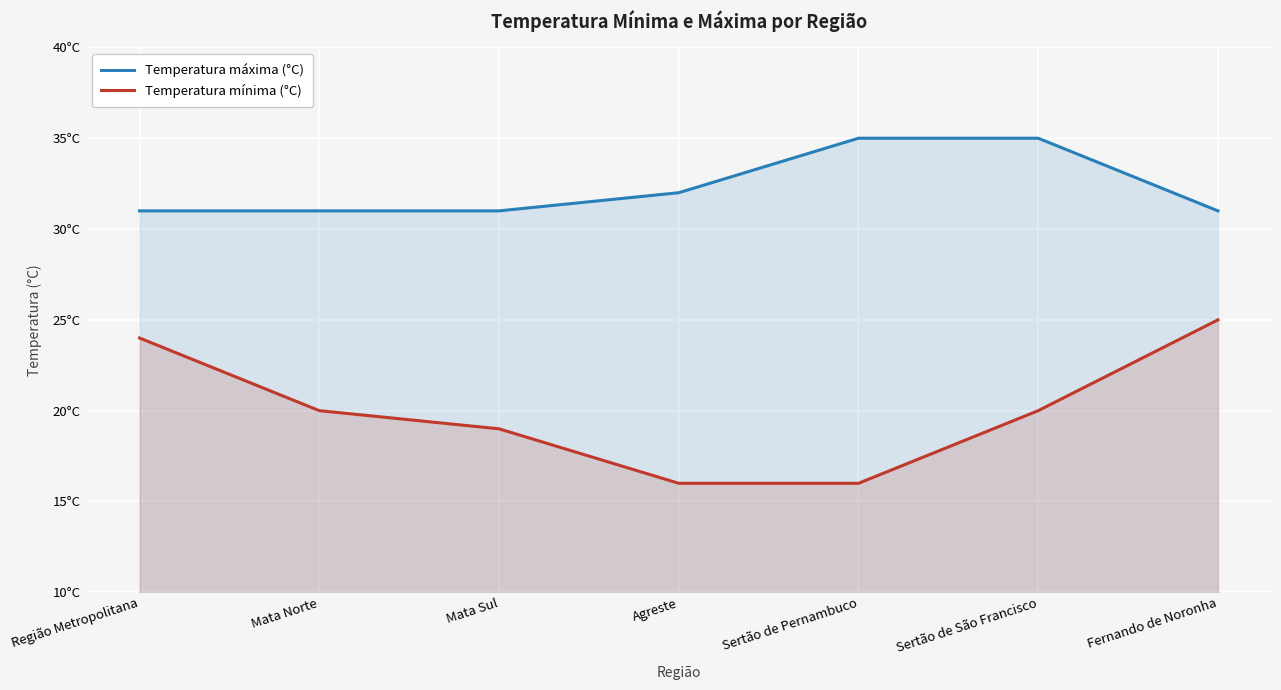

At which label does Temperatura máxima (°C) reach its minimum?

Região Metropolitana